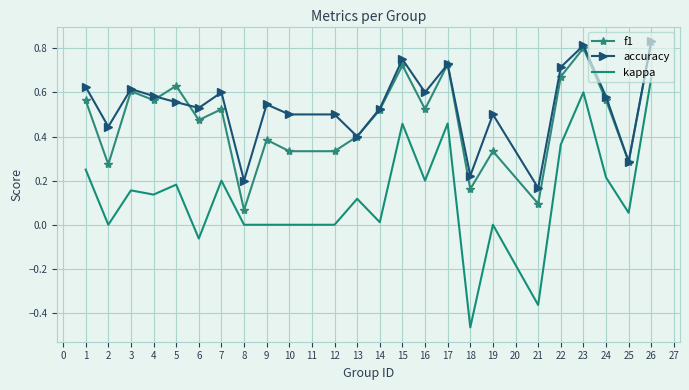

Which series changed the most between 5 and 9?

f1